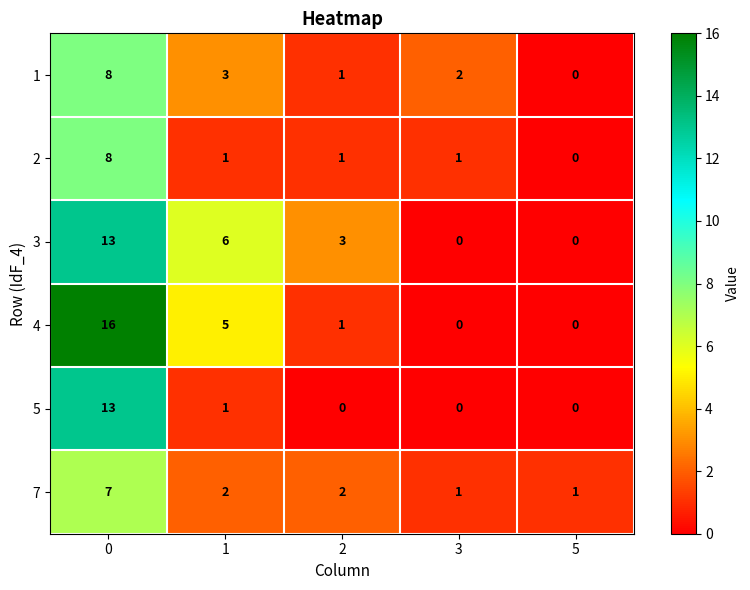

What is the difference between the highest and lowest values at 2?

3